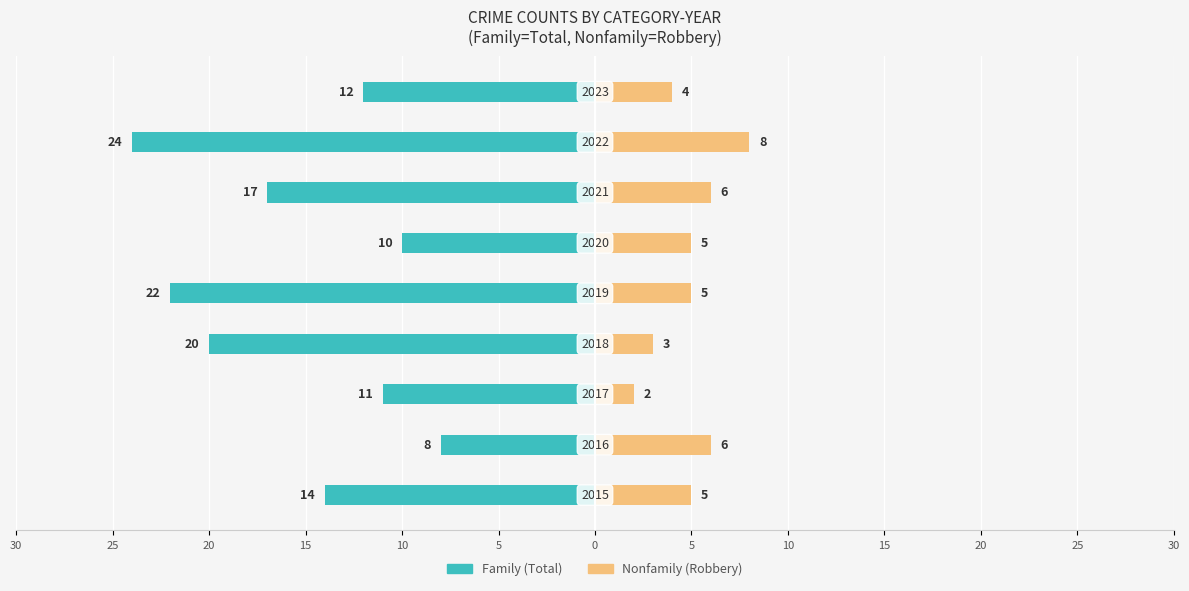

Count the number of data series in this chart.

2